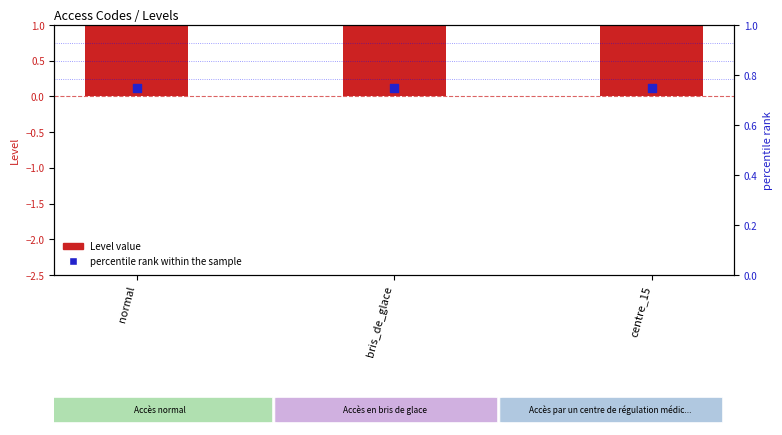

At which category is the sum across all series the highest?

normal